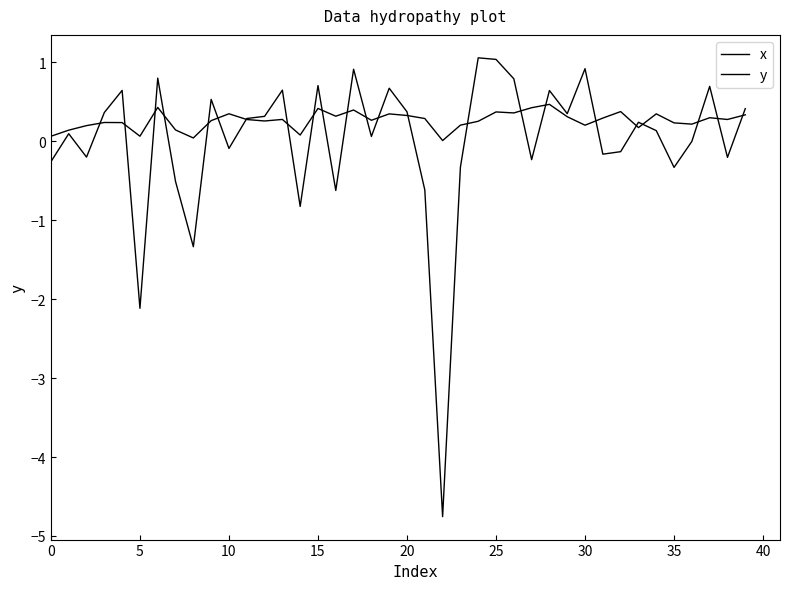

Is this an area chart (filled region under the line)?

No